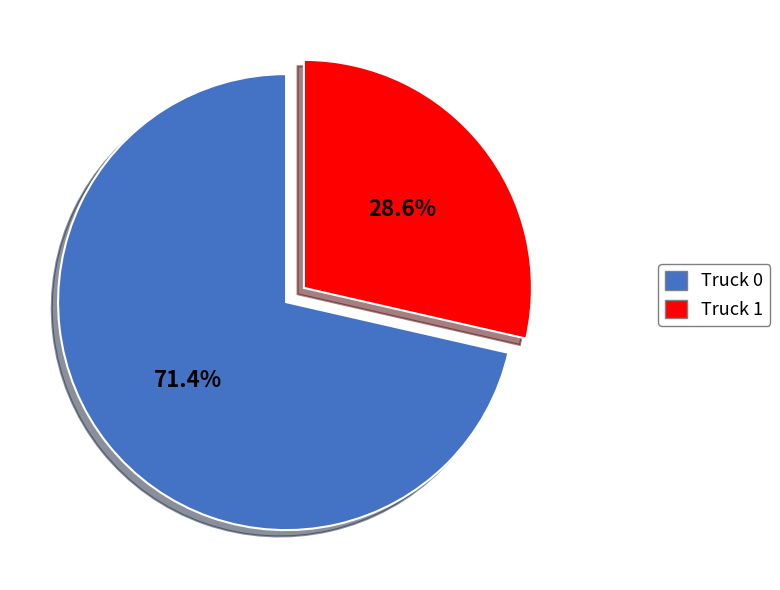

Does Truck 1 account for over 50% of the chart?

No